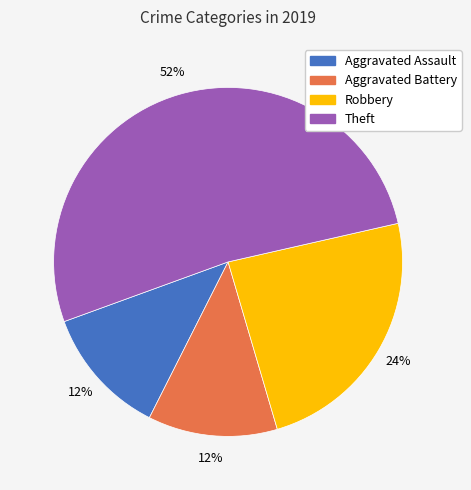

Does any single category account for the majority?

Yes